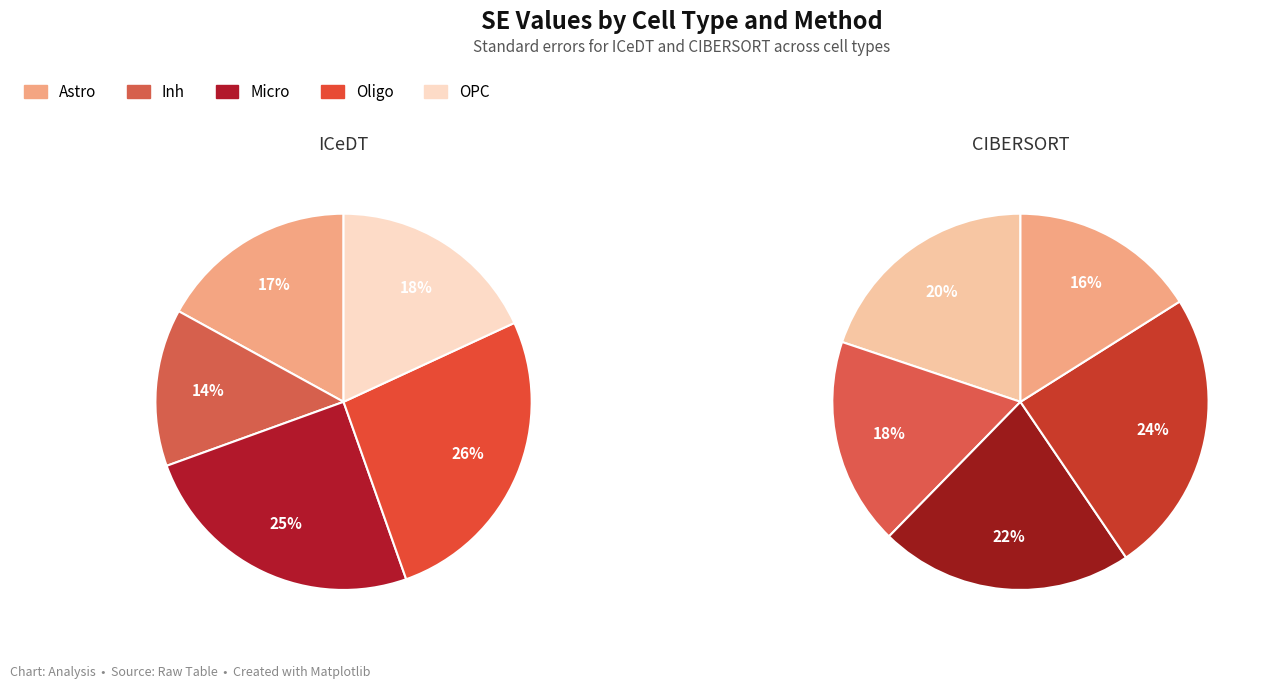

The Oligo slice represents 24% of the pie. True or false?

True